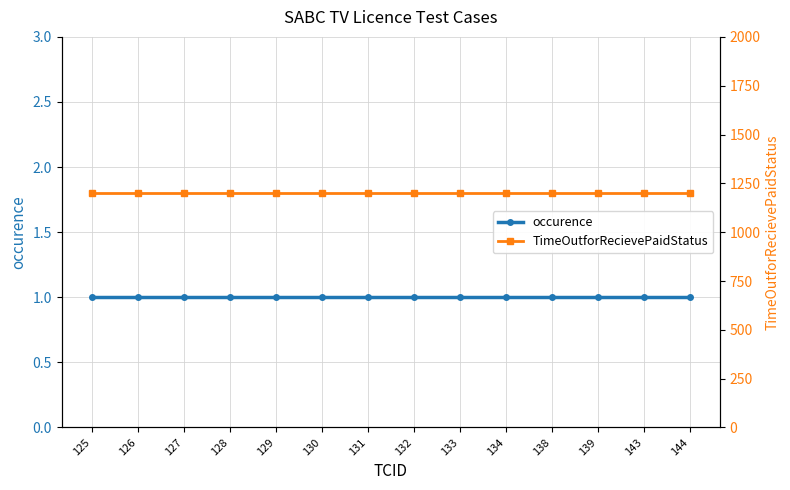

List the labels in order of occurence value, largest first.

125, 126, 127, 128, 129, 130, 131, 132, 133, 134, 138, 139, 143, 144